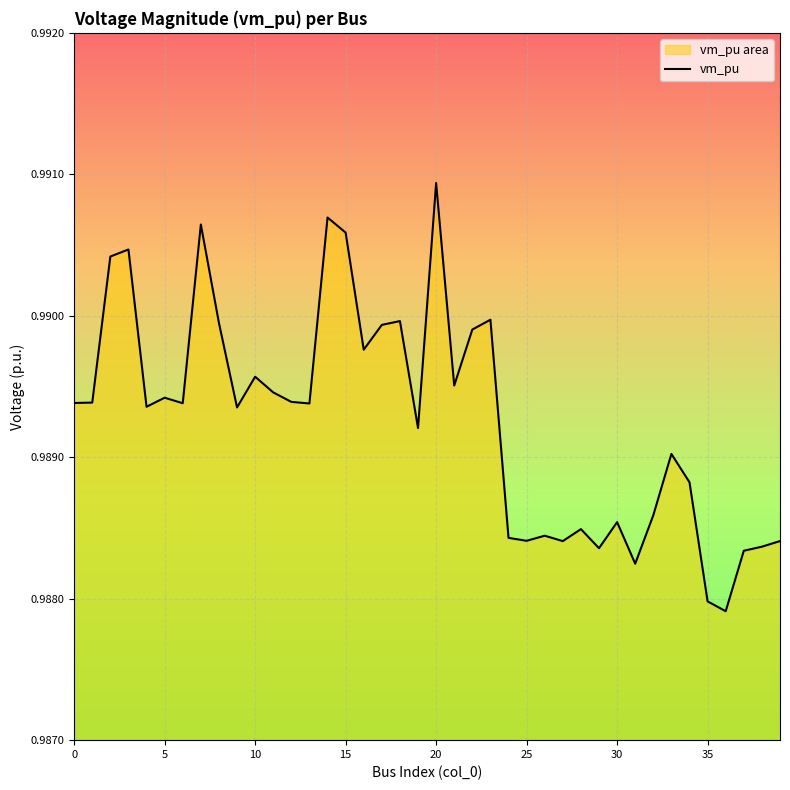

Is it true that the value at 39 is 1.0?

True